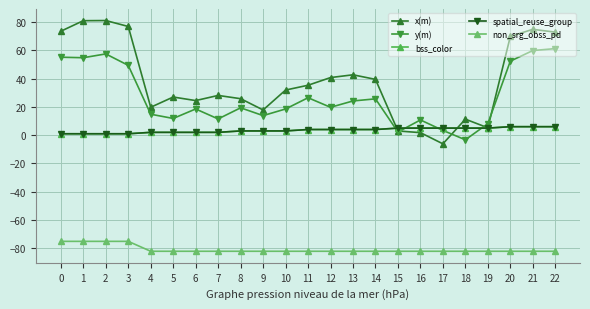

What is the highest value of the bss_color series?

6.0